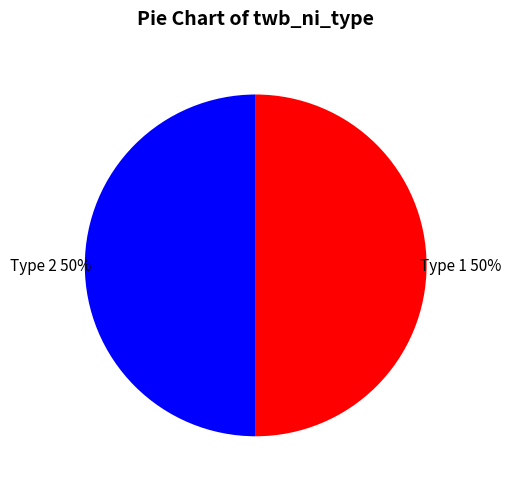

To the nearest percent, what is the difference between the largest and smallest slice percentages?

0%